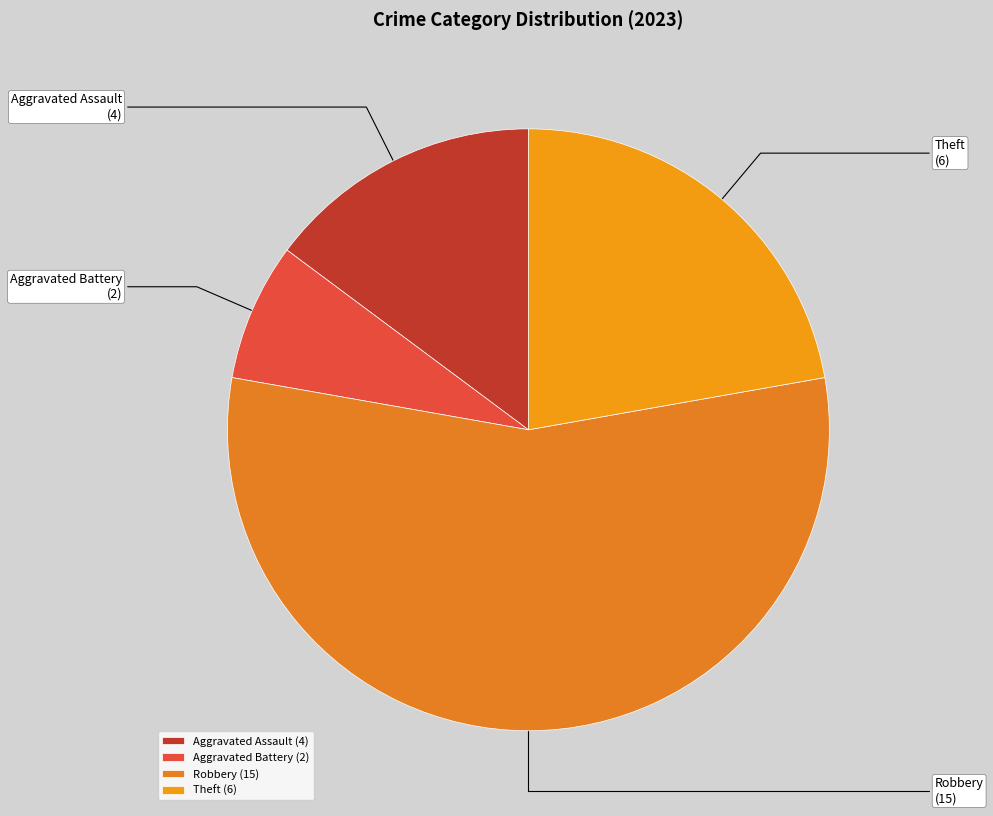

Is it true that Robbery is 49% of the pie?

False